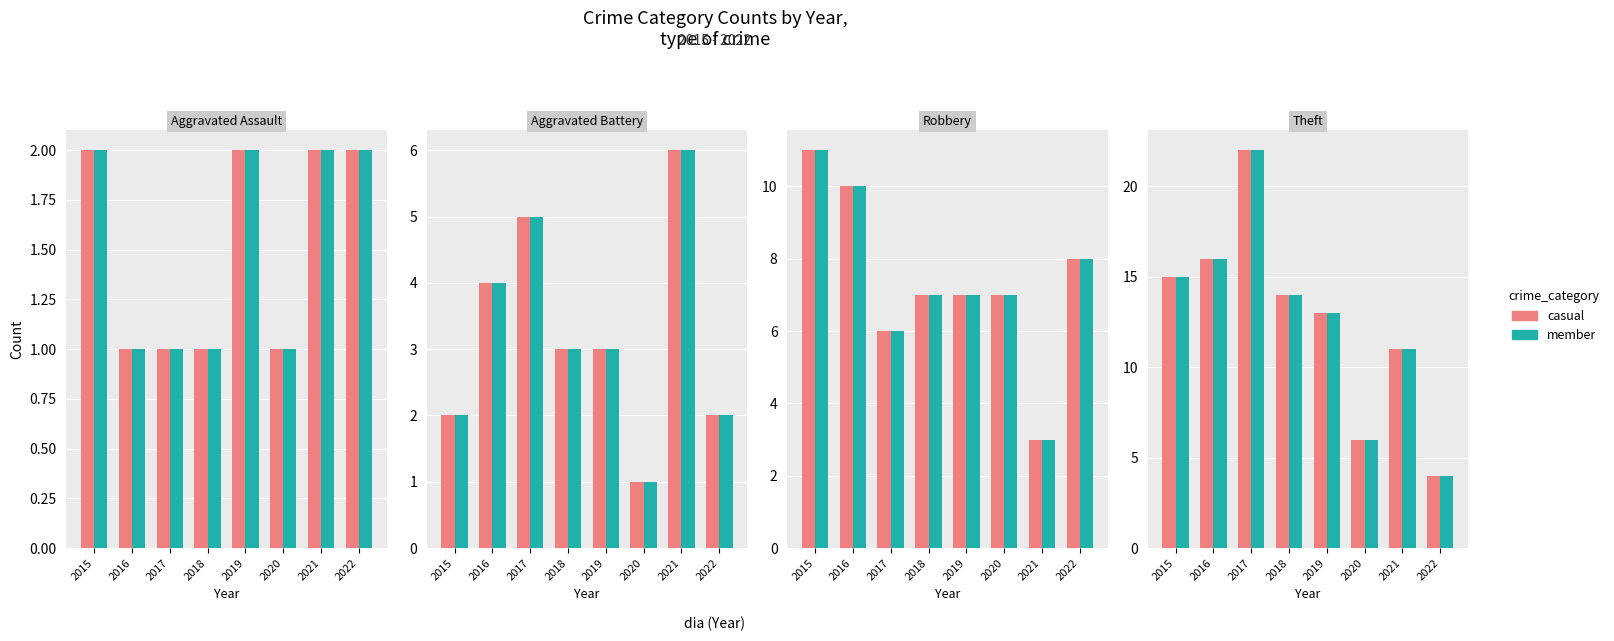

What is the difference between the member values at 2021 and 2018?

3